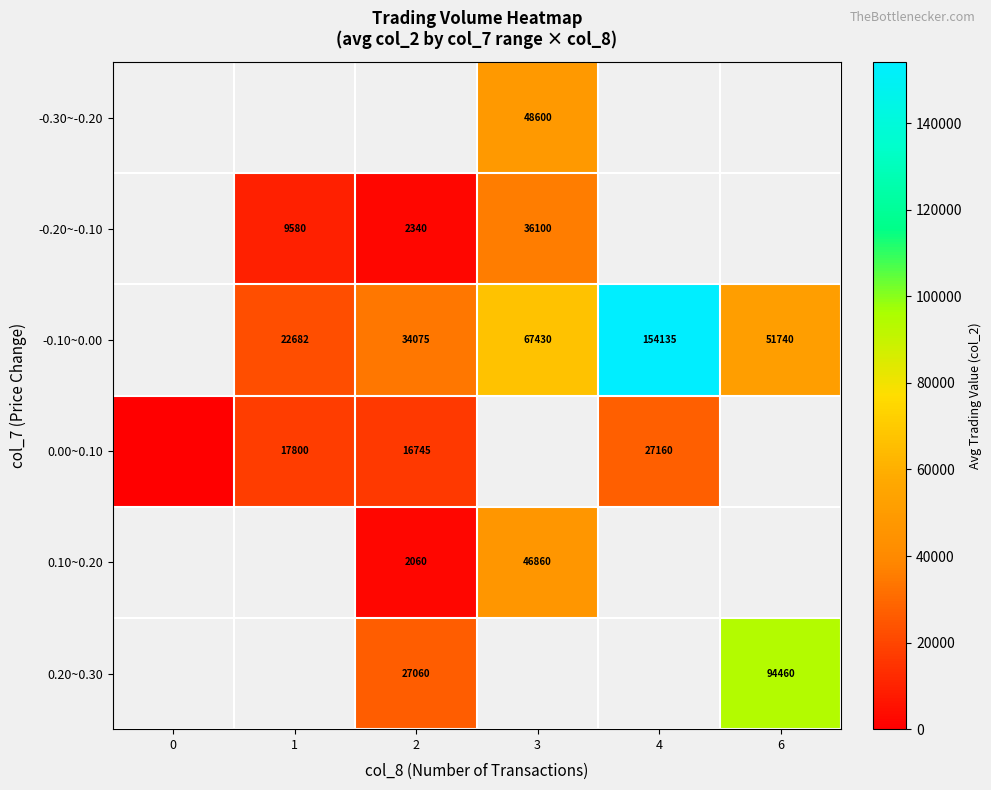

Is the value of -0.10~0.00 at 4 greater than the value of -0.20~-0.10 at 3?

Yes